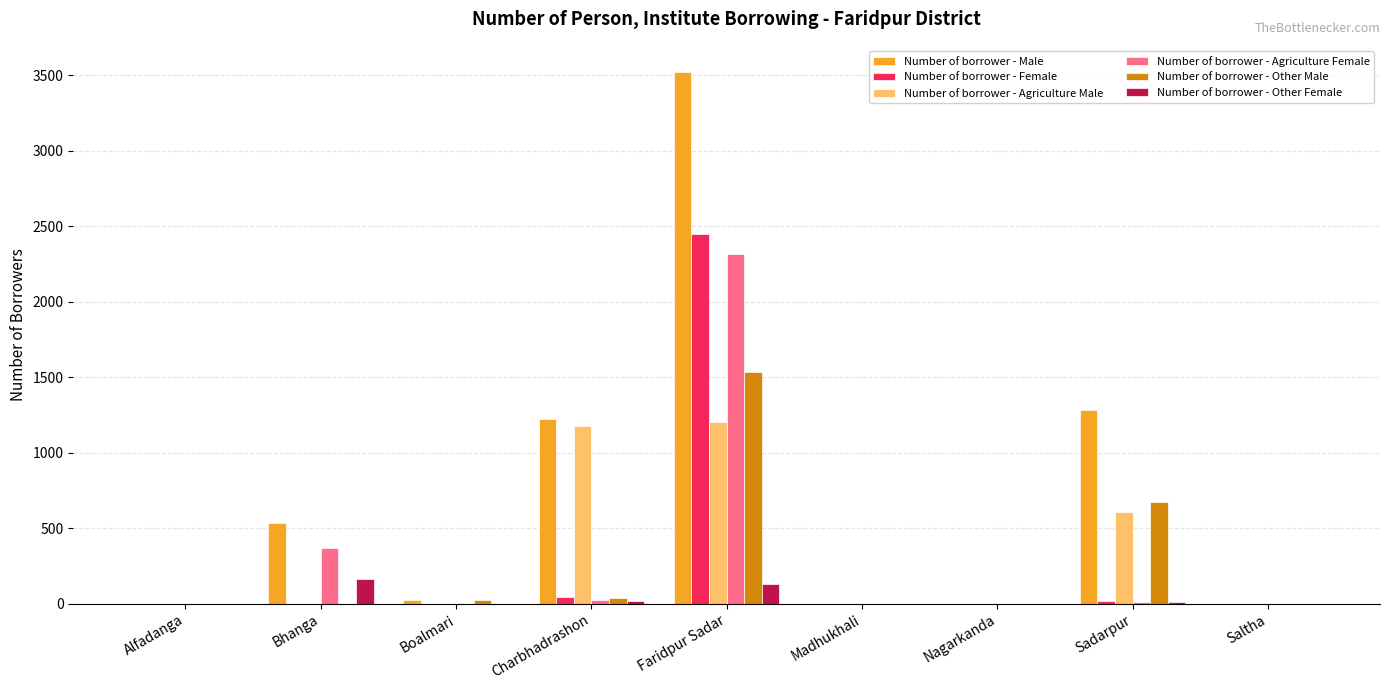

Where is Number of borrower - Other Male nearest to the value 766?

Sadarpur